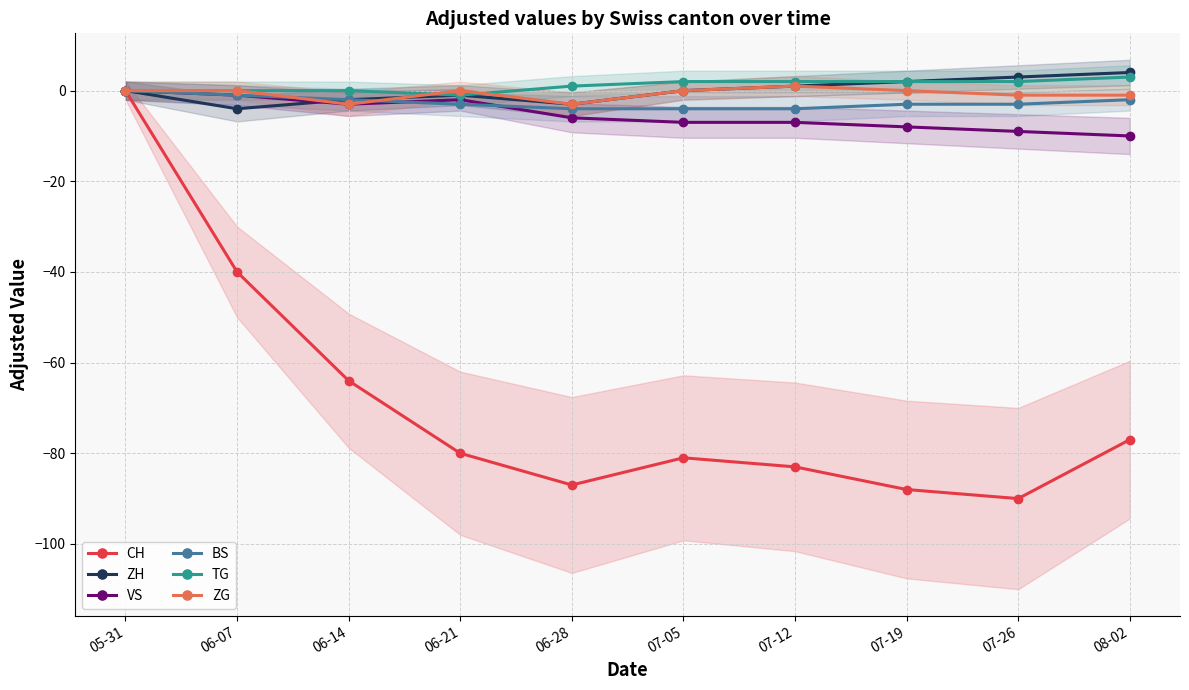

True or false: ZG and CH cross at least once.

False